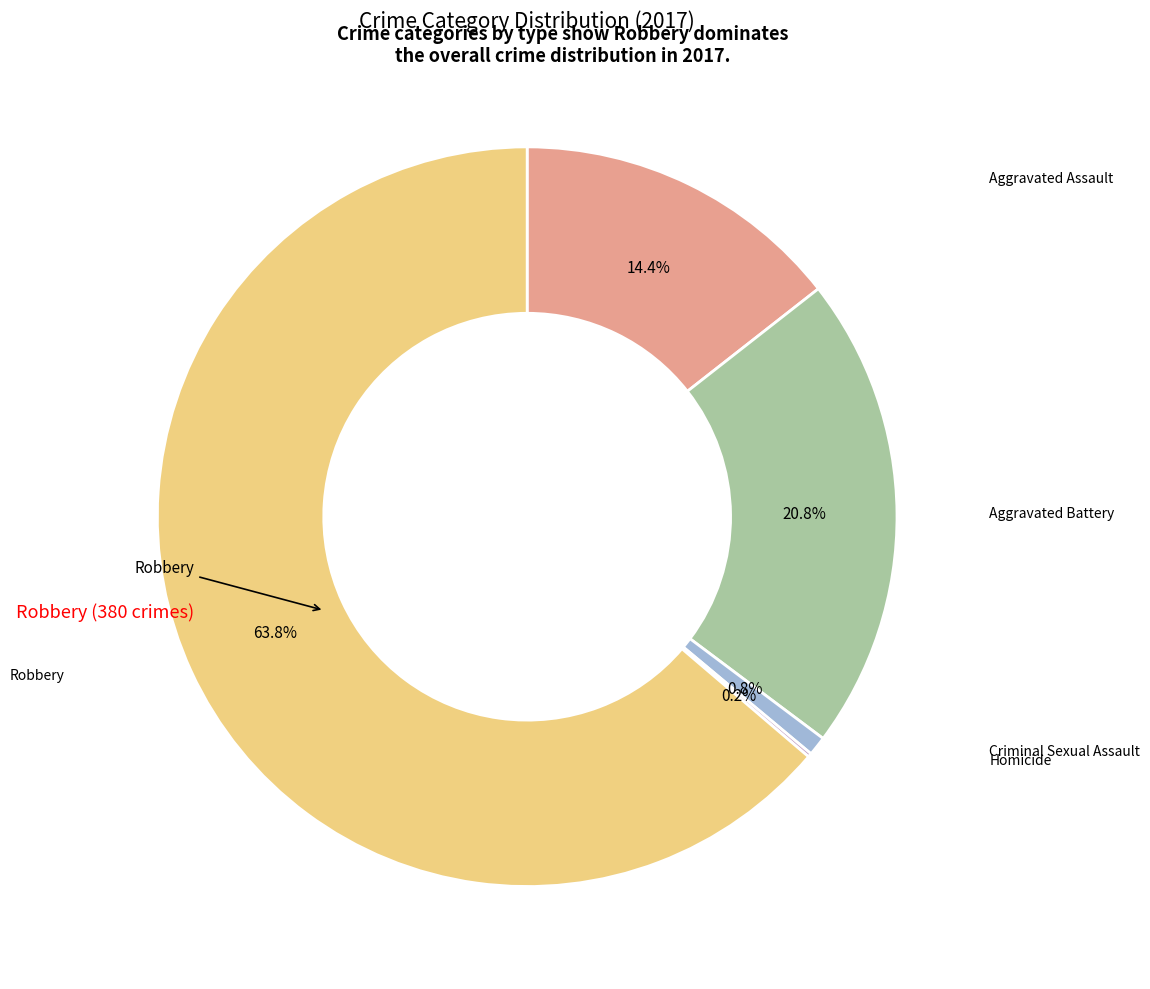

Is there a majority slice in this chart?

Yes